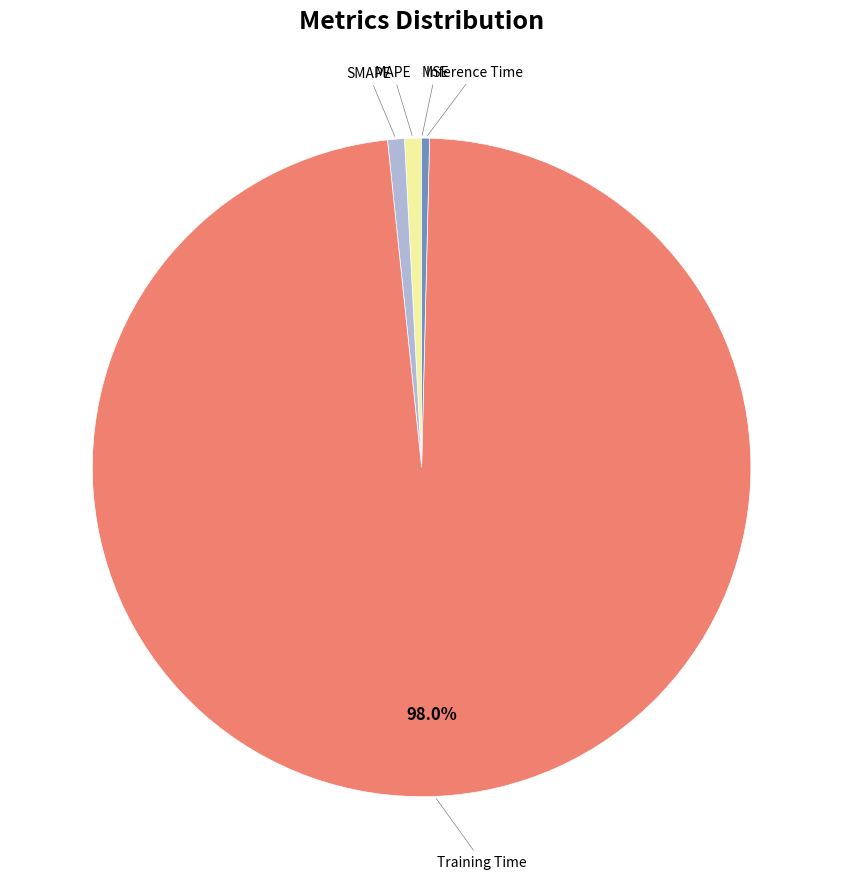

Is there any slice that represents more than half of the pie?

Yes